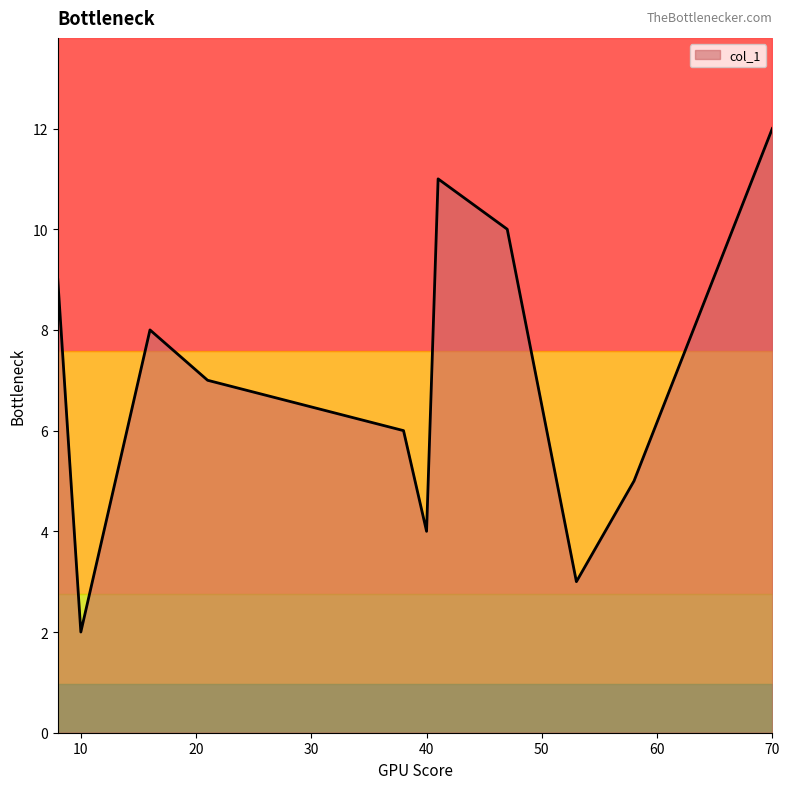

How many categories are shown in the chart?

11